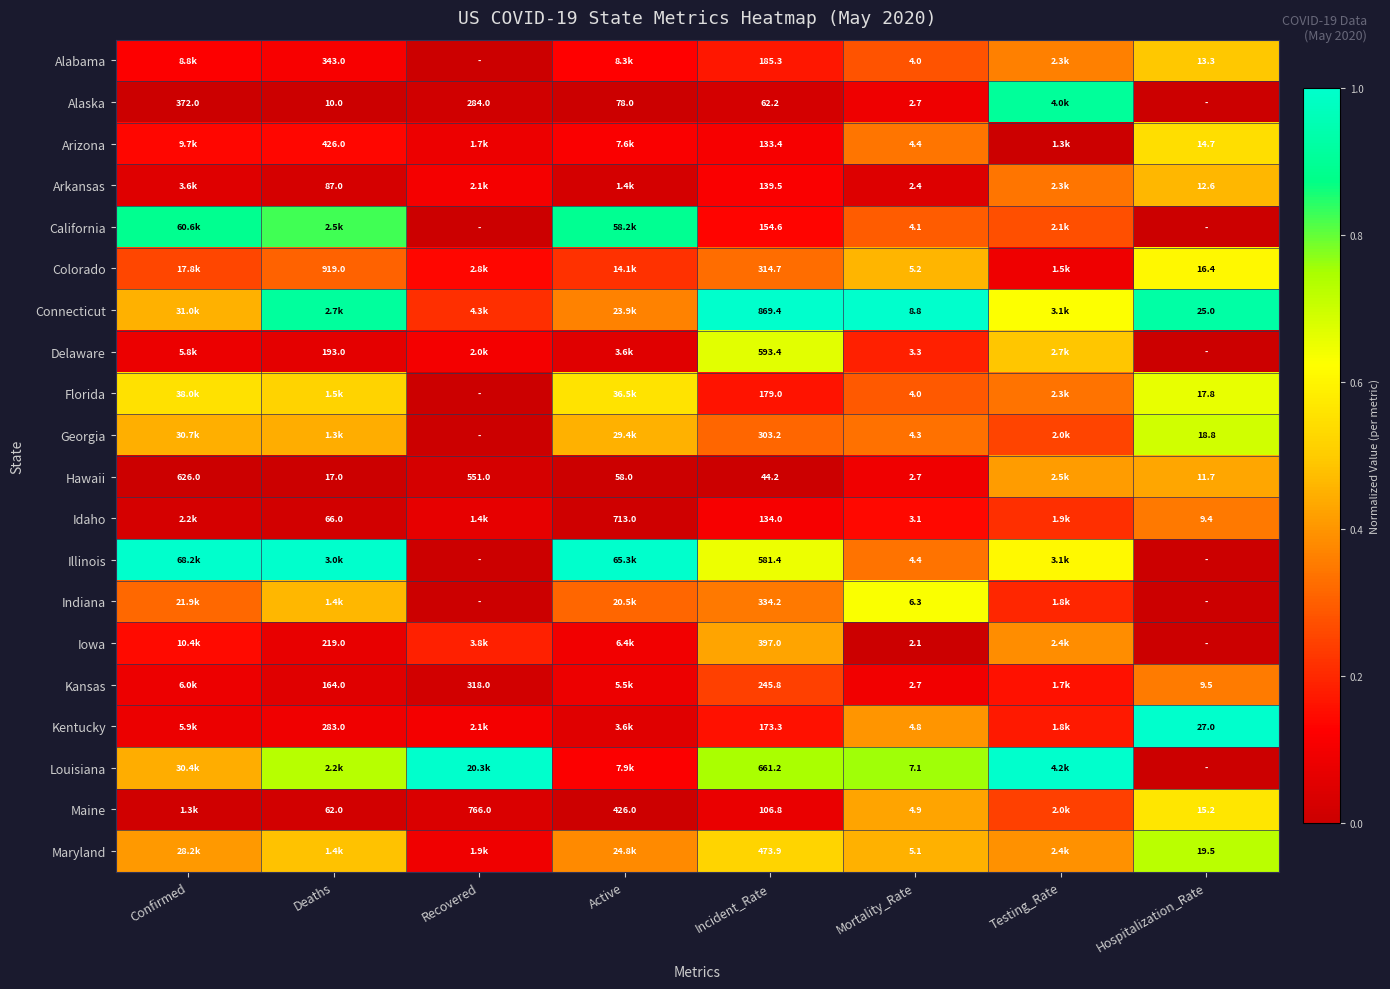

Is it true that Georgia equals 0.3 at Deaths?

False